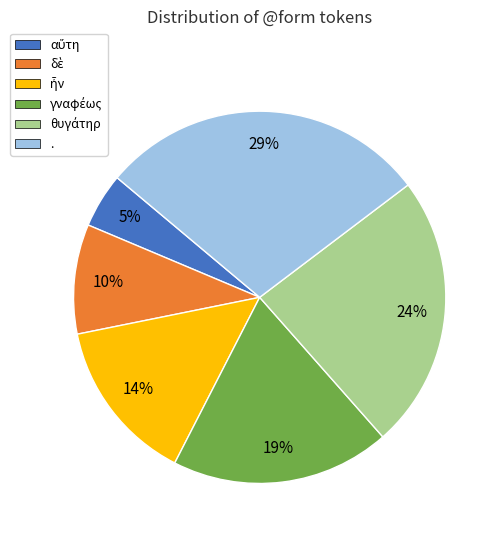

Does any single category account for the majority?

No